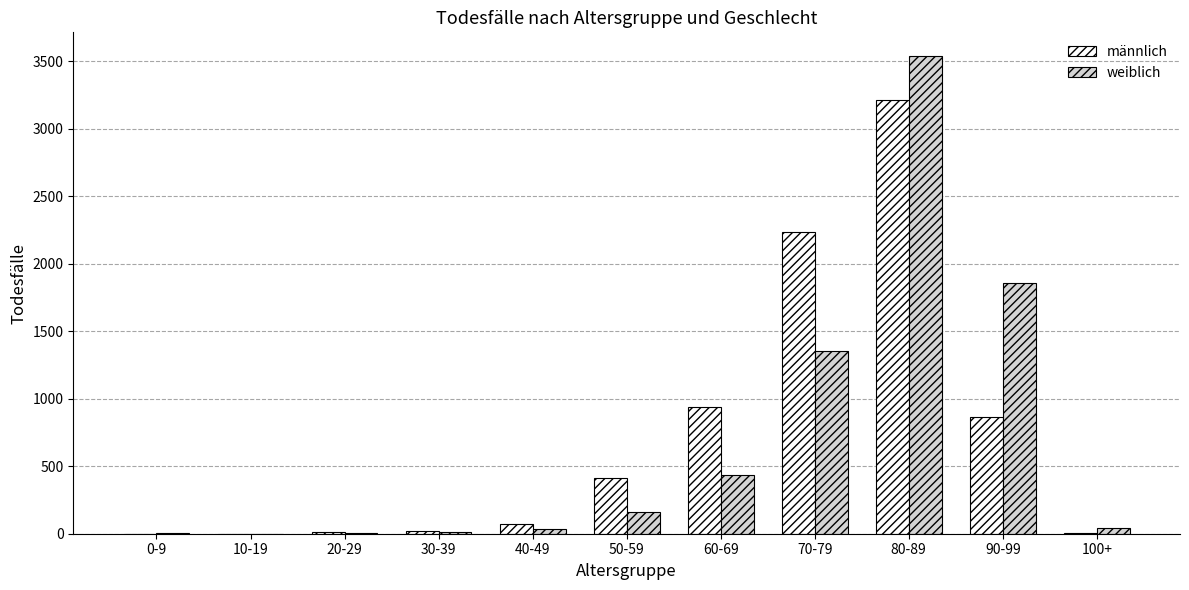

At which category is the sum across all series the highest?

80-89